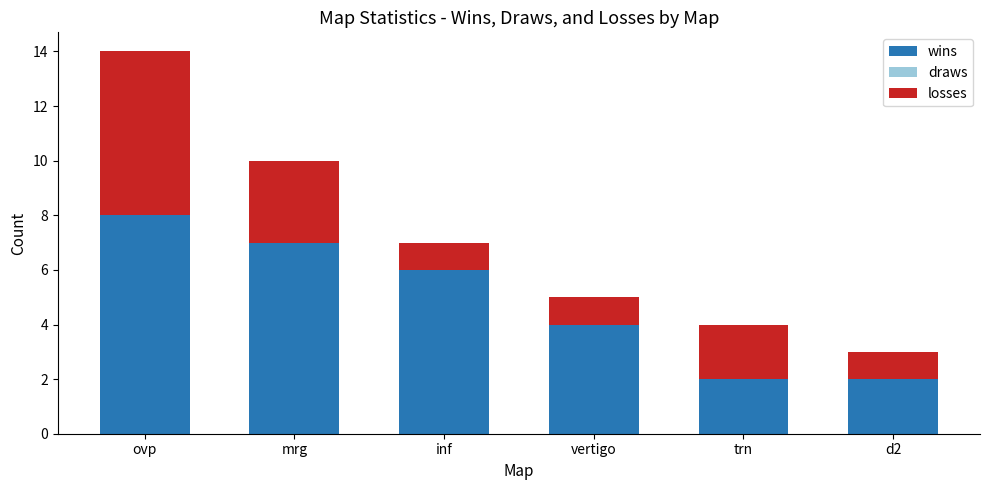

At which category is the sum across all series the highest?

ovp